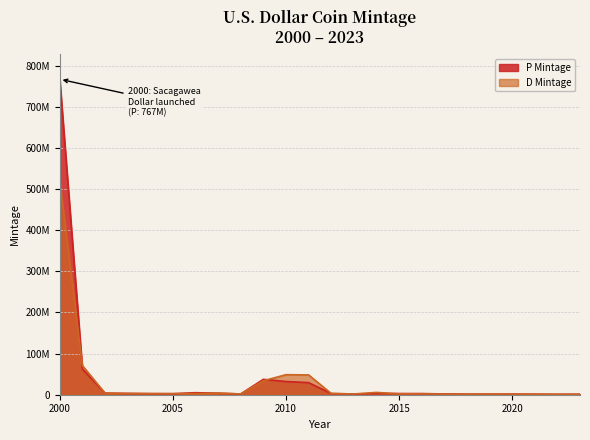

At which label does D Mintage first exceed 2660000?

2000